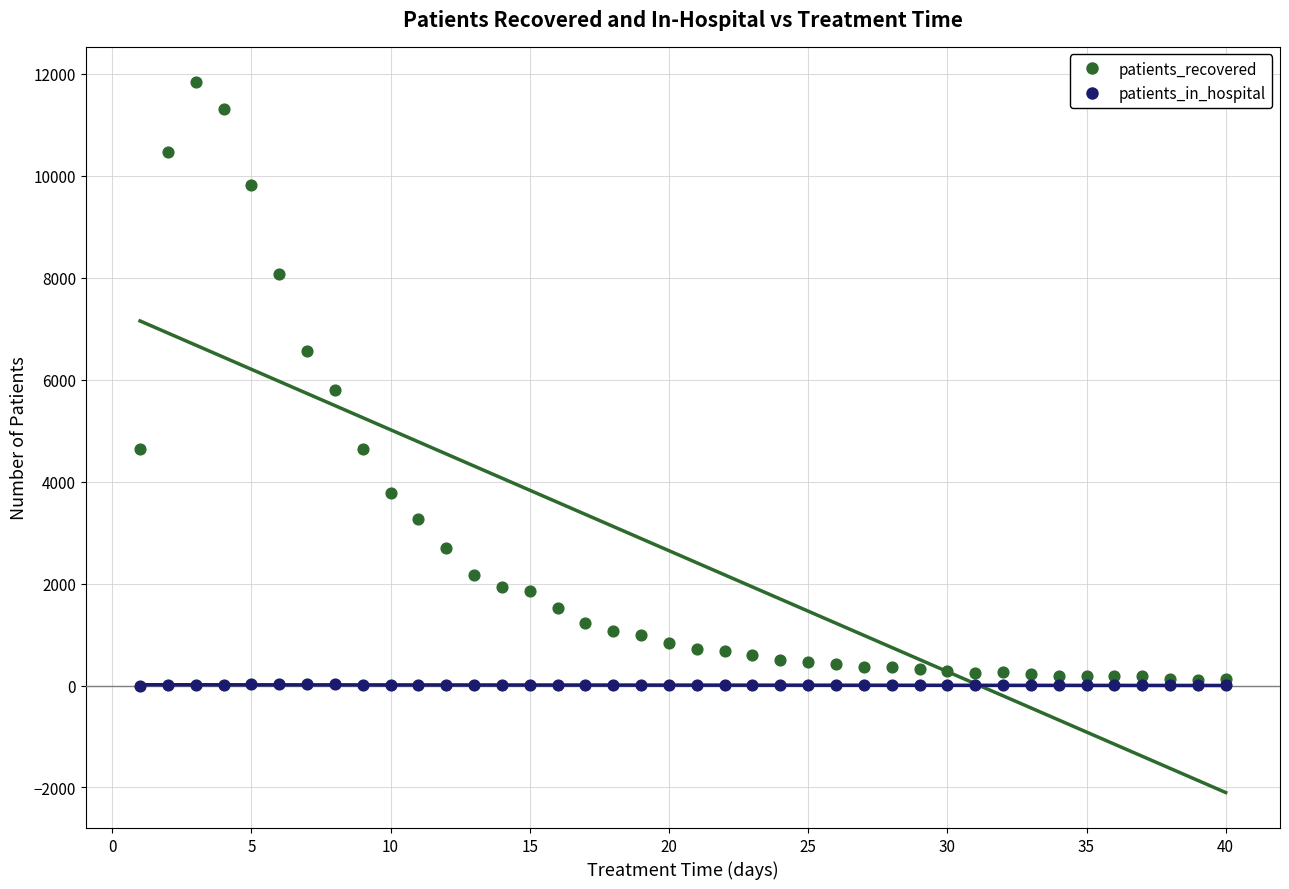

What are all the series names shown in the legend?

patients_recovered, patients_in_hospital